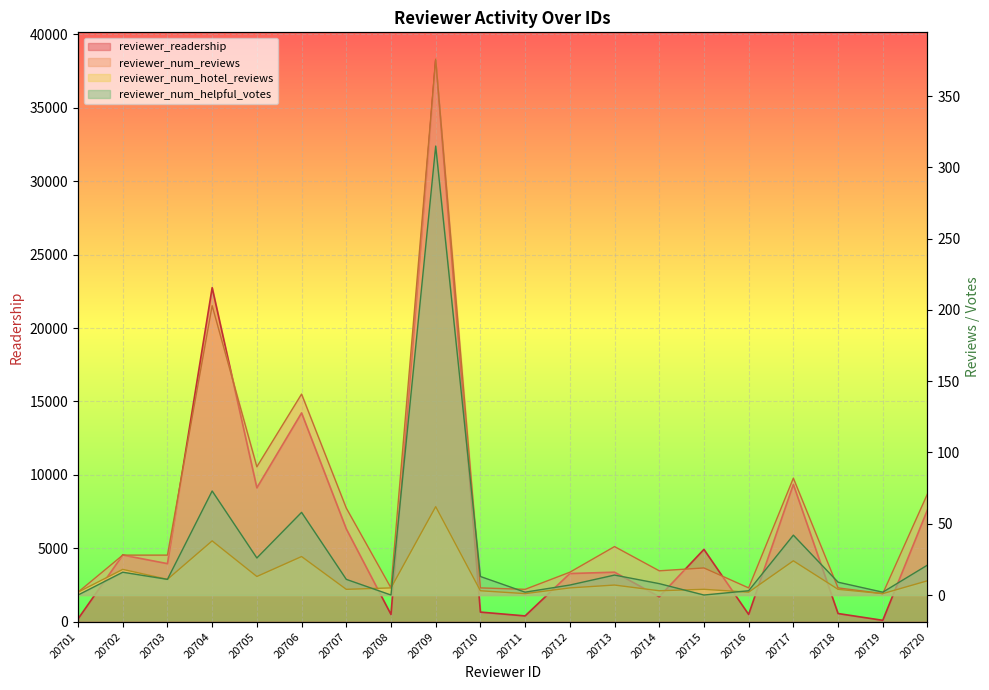

How many distinct data groups are displayed?

4